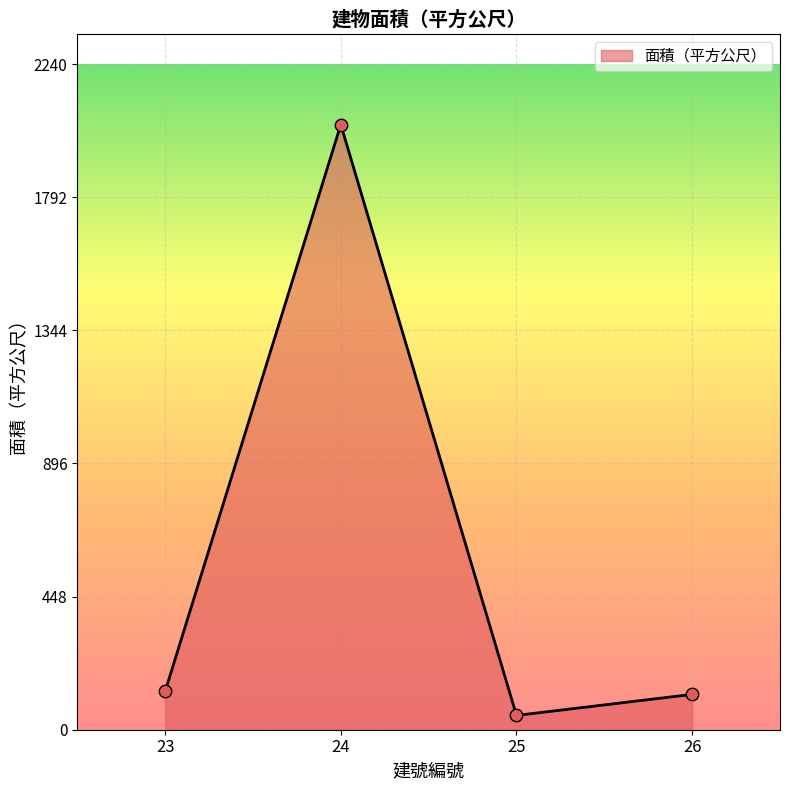

Between 25 and 26, which is larger?

26